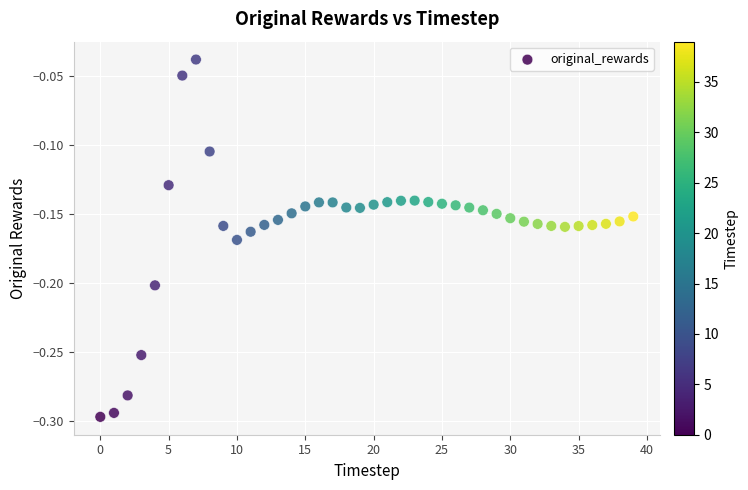

What is the range of Y values (max minus min)?

0.3